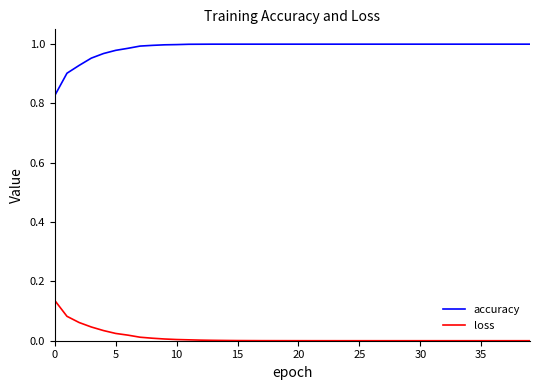

Does the chart display data point markers on the line(s)?

No